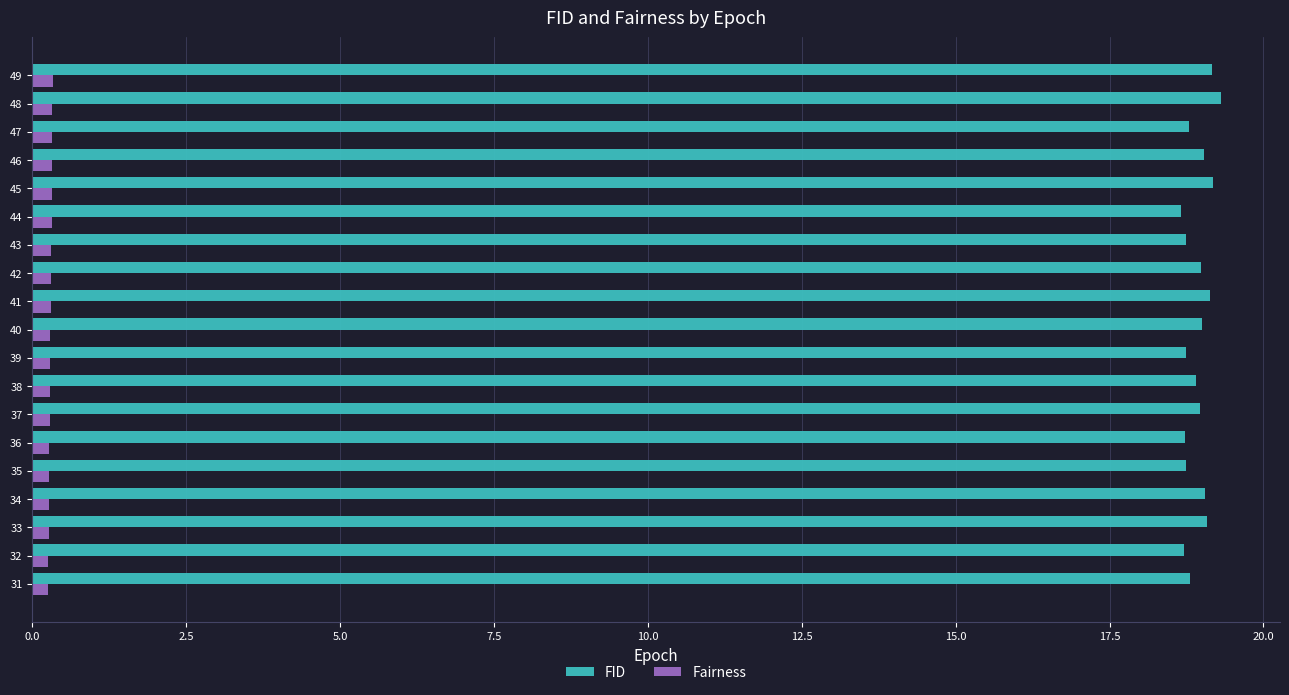

Which series has the widest spread of values?

FID